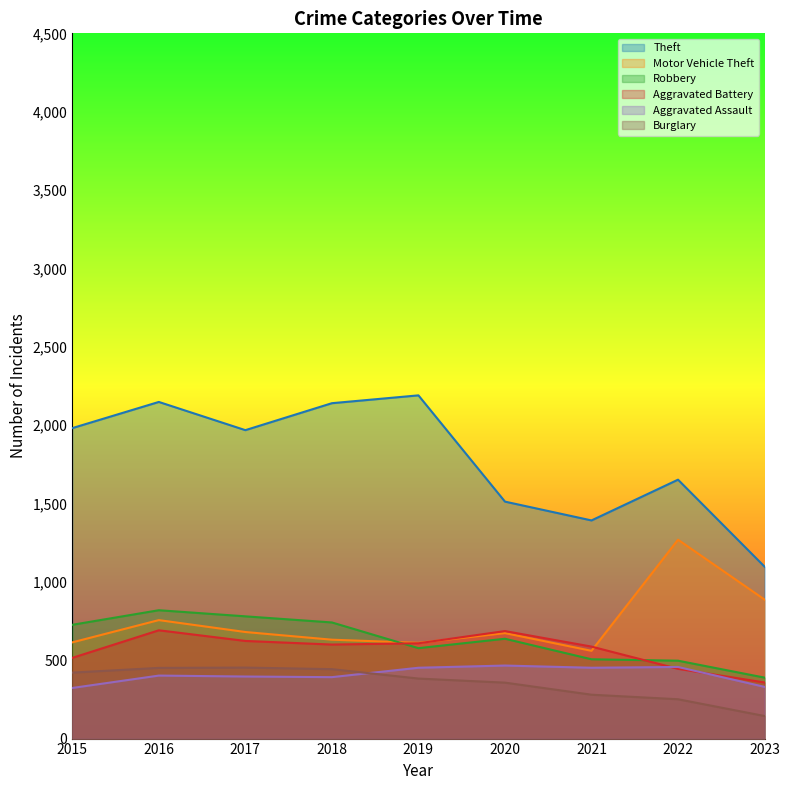

Does the chart display data point markers on the line(s)?

No